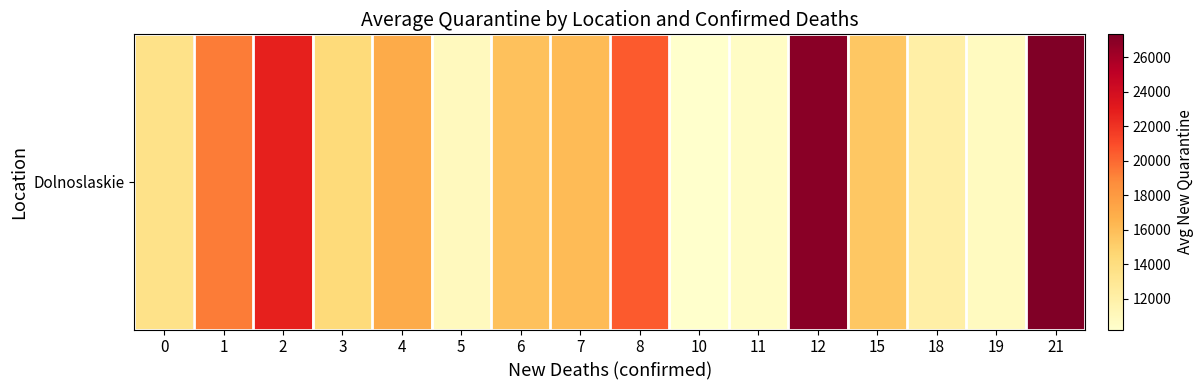

How many data points are less than 15810?

8